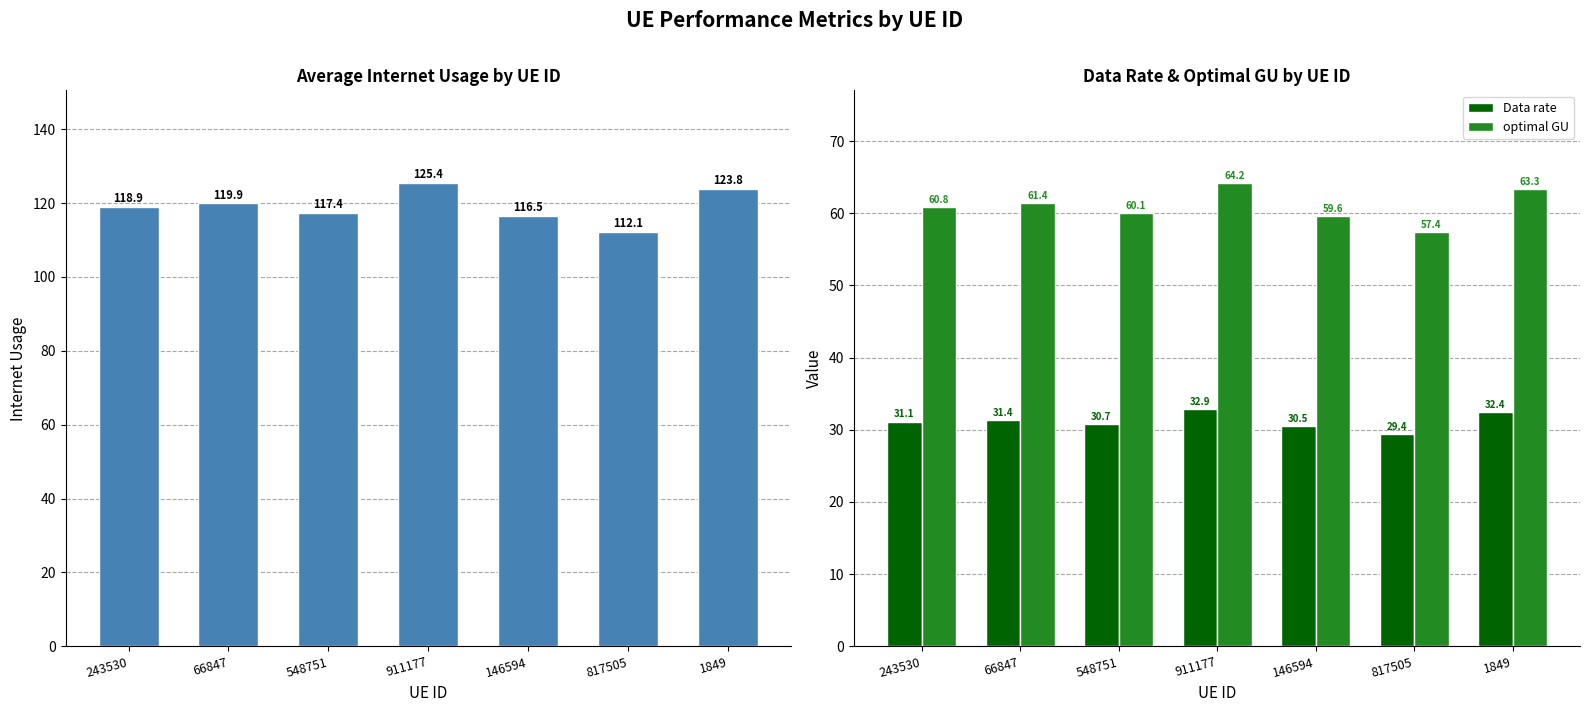

Reading right to left, list all the values displayed in this chart.

Internet usage: 123.8	112.1	116.5	125.4	117.4	119.9	118.9
Data rate: 32.4	29.4	30.5	32.9	30.7	31.4	31.1
optimal GU: 63.3	57.4	59.6	64.2	60.1	61.4	60.8